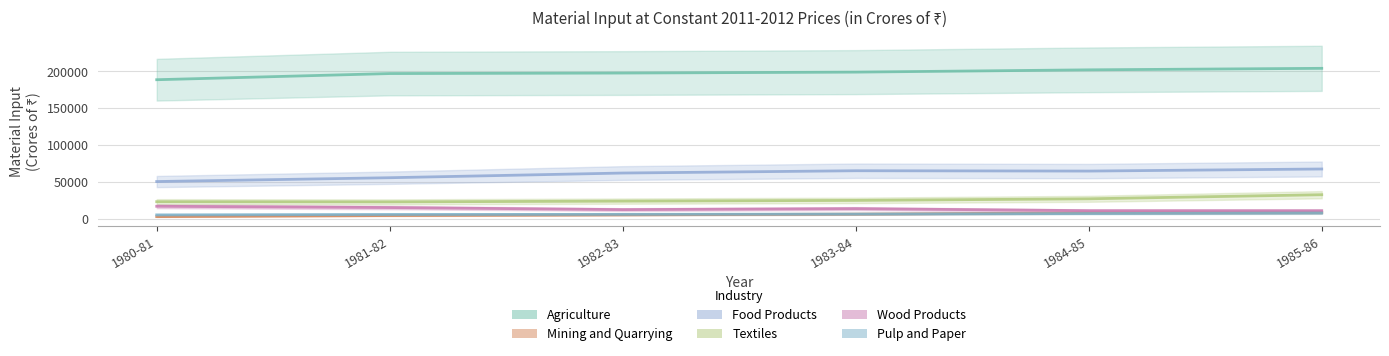

Is it true that Textiles equals 37143.0 at 1984-85?

False